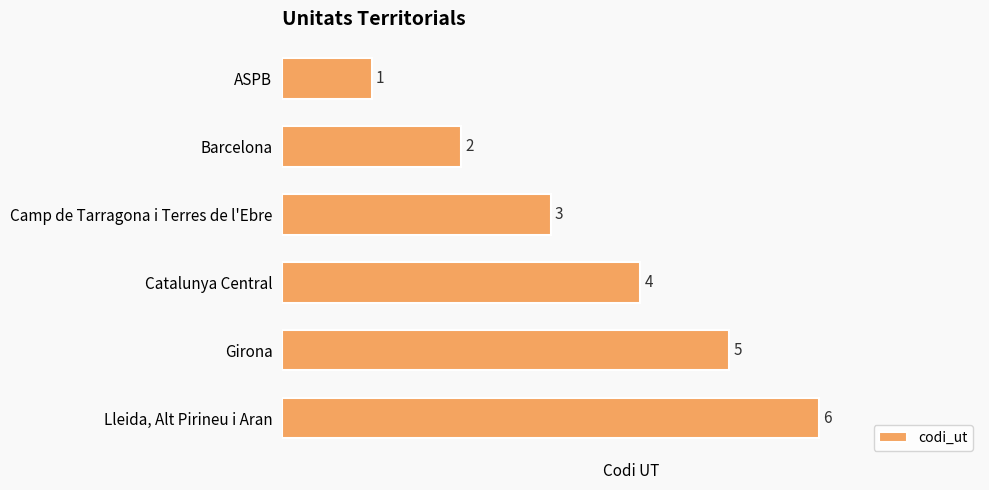

What is the change in value from Catalunya Central to Girona?

+1